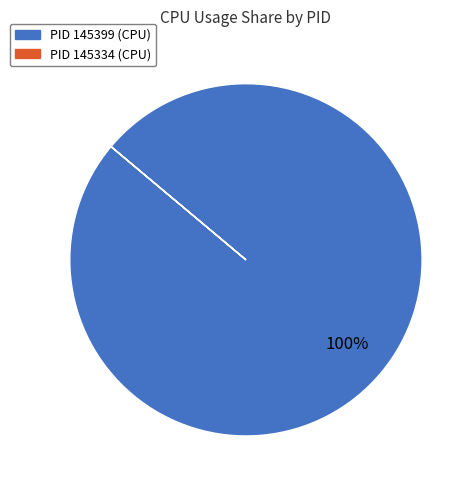

Is there any slice that represents more than half of the pie?

Yes